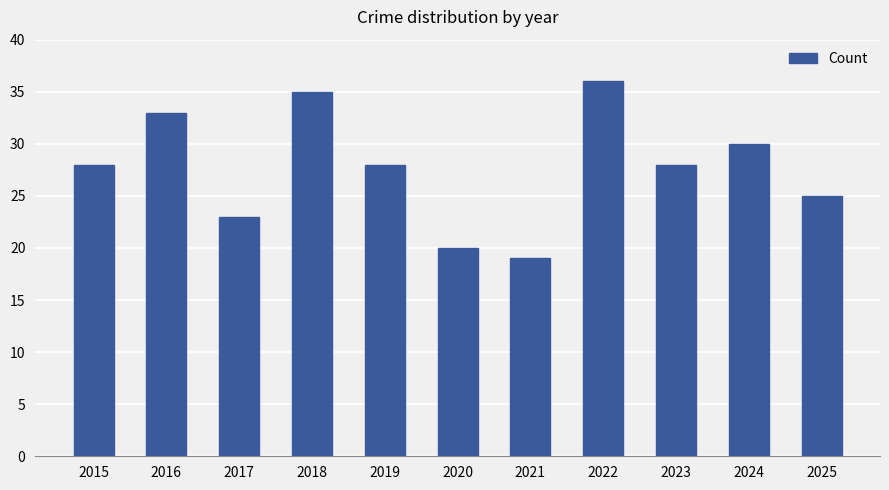

What is the value of the 3rd bar from the left?

23